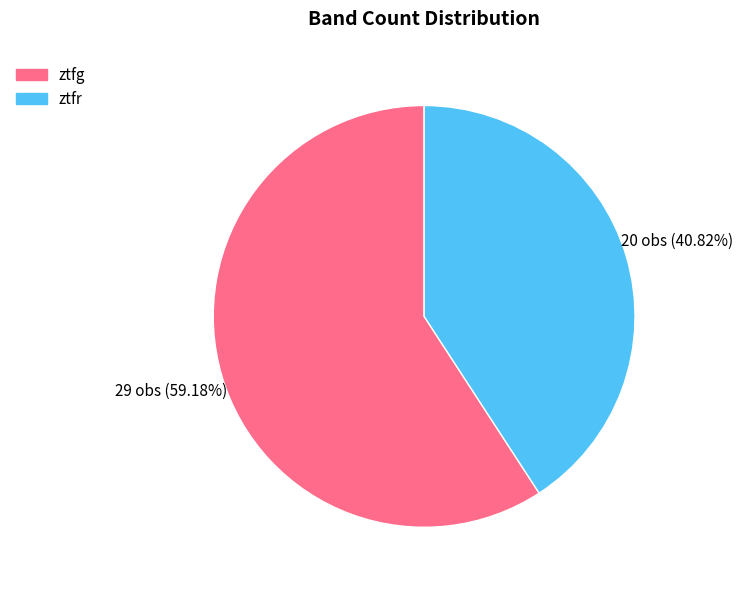

How many slices are in this pie chart?

2